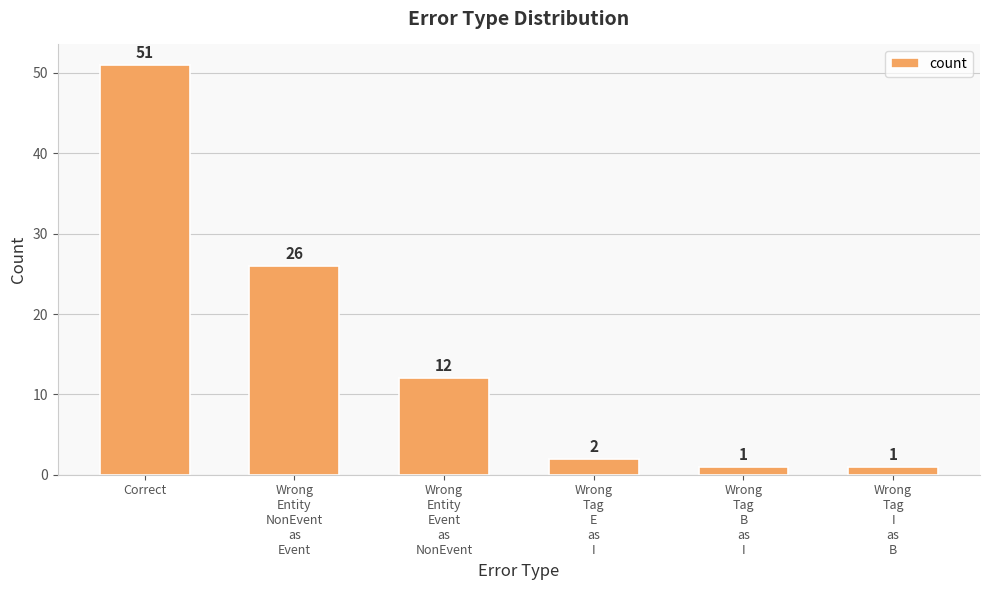

What is the label of the 1st bar from the left?

Correct